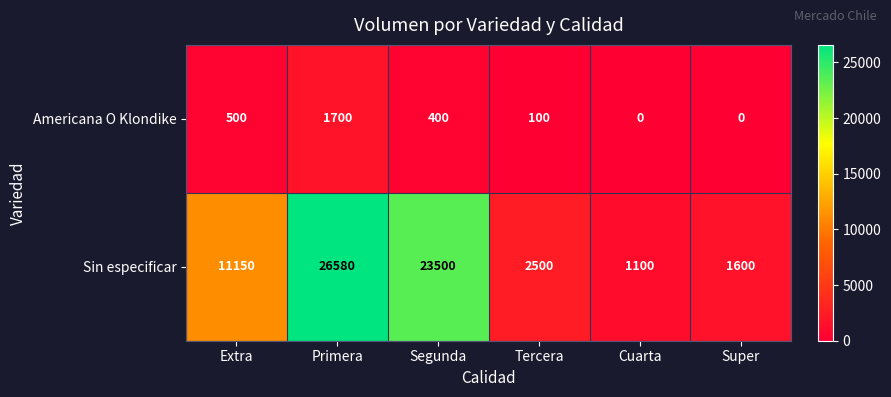

Between Primera and Super, which series saw the biggest shift?

Sin especificar